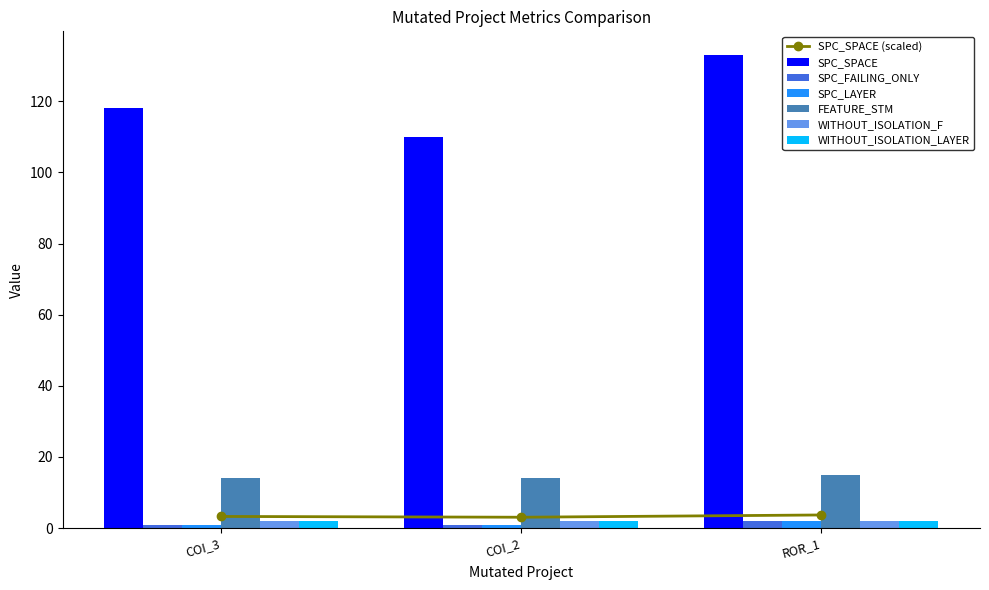

Is the value of SPC_SPACE at COI_3 greater than the value of WITHOUT_ISOLATION_F at ROR_1?

Yes